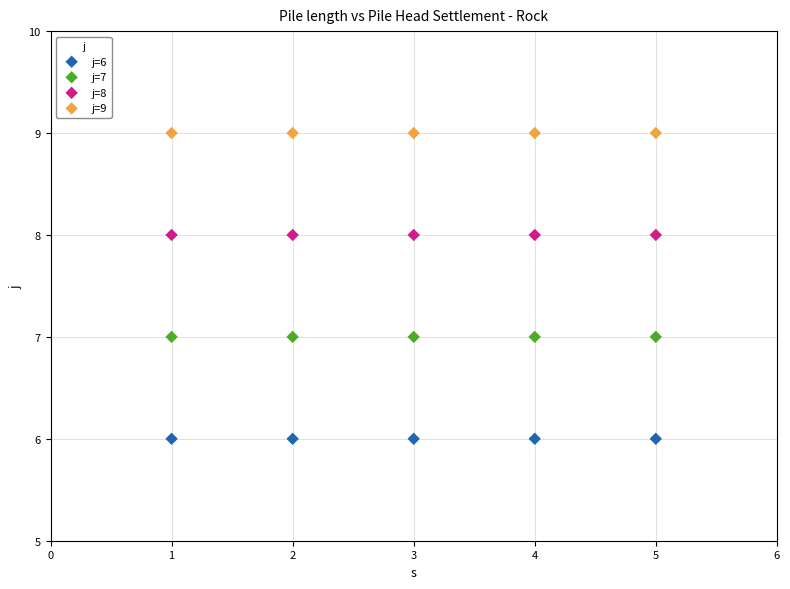

Which series reaches the maximum Y coordinate?

j=9